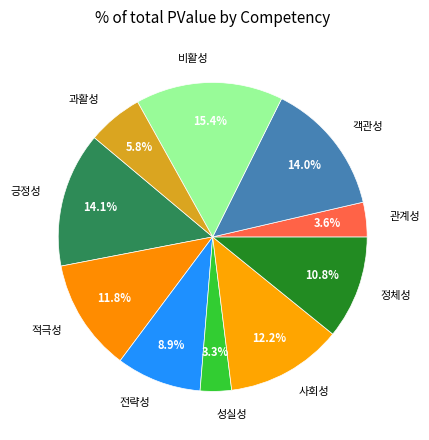

Which slice is the largest?

비활성